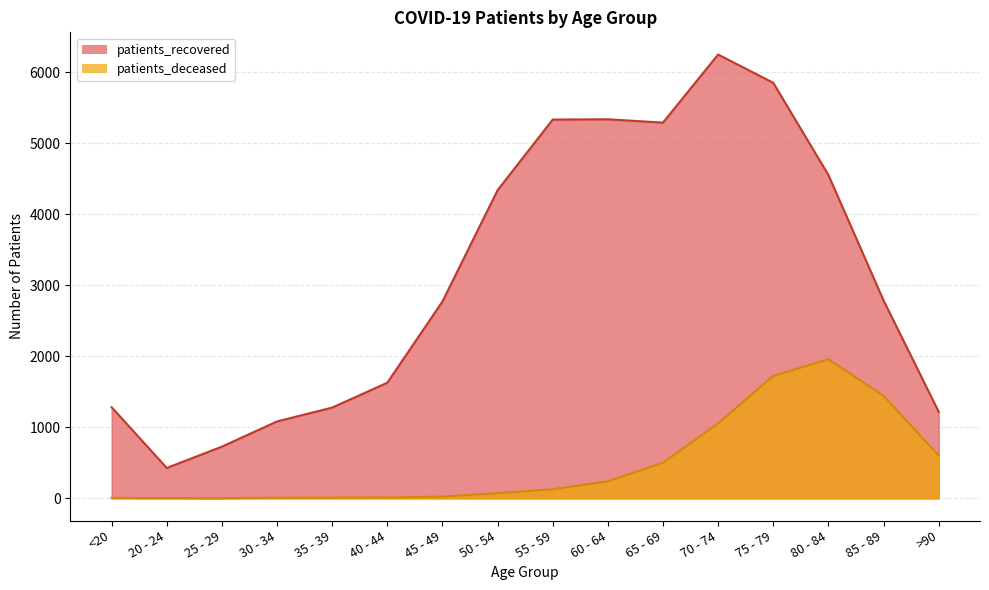

Does the chart have visible grid lines?

Yes